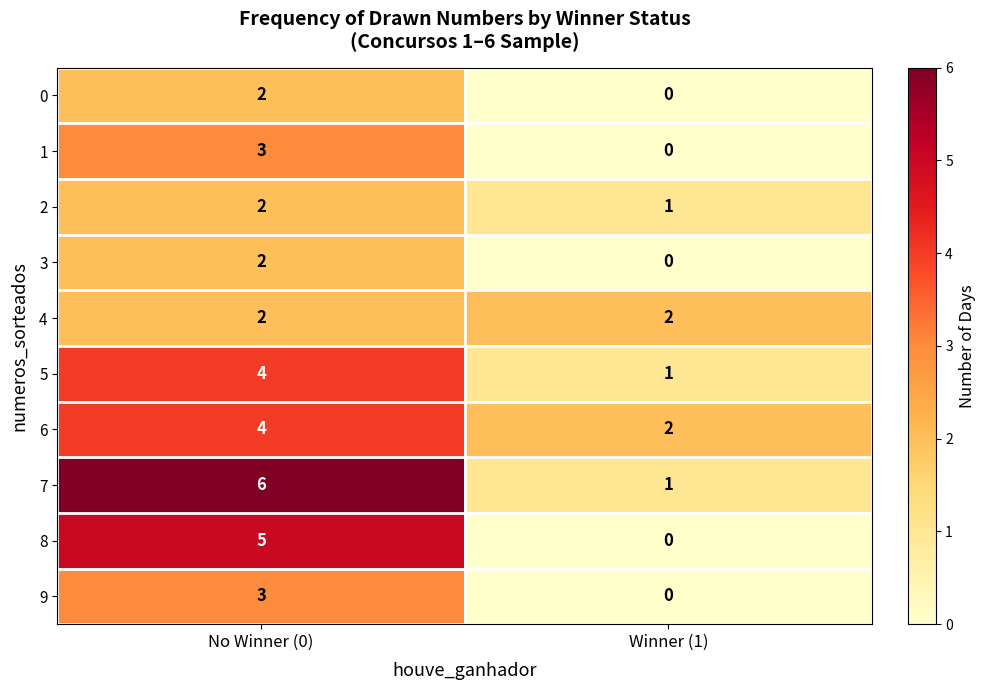

Reading left to right, transcribe all the data shown in this chart.

0: No Winner (0)=2	Winner (1)=0
1: No Winner (0)=3	Winner (1)=0
2: No Winner (0)=2	Winner (1)=1
3: No Winner (0)=2	Winner (1)=0
4: No Winner (0)=2	Winner (1)=2
5: No Winner (0)=4	Winner (1)=1
6: No Winner (0)=4	Winner (1)=2
7: No Winner (0)=6	Winner (1)=1
8: No Winner (0)=5	Winner (1)=0
9: No Winner (0)=3	Winner (1)=0